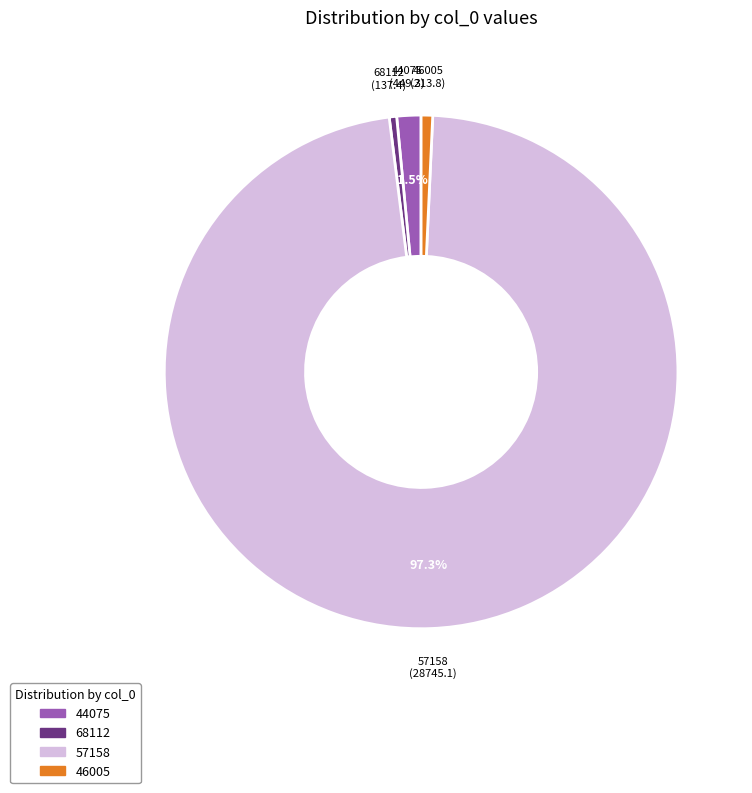

Which category has the biggest portion of the pie?

57158